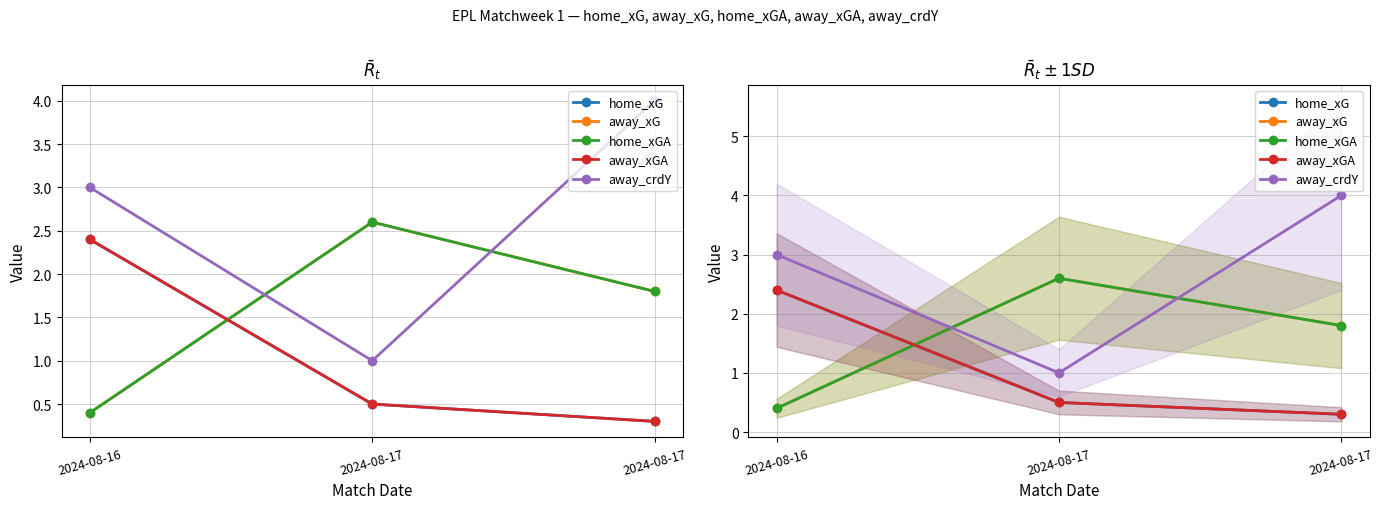

What are all the series names shown in the legend?

home_xG, away_xG, home_xGA, away_xGA, away_crdY